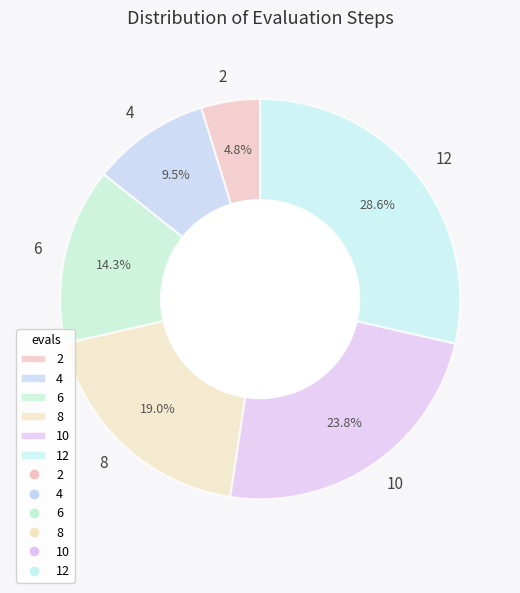

Rank the categories by value from lowest to highest.

2, 4, 6, 8, 10, 12